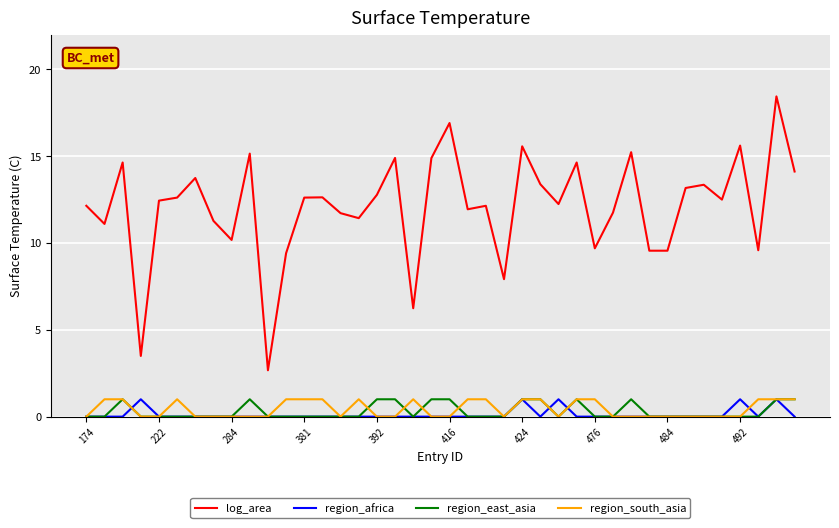

How many lines are shown in the chart?

4